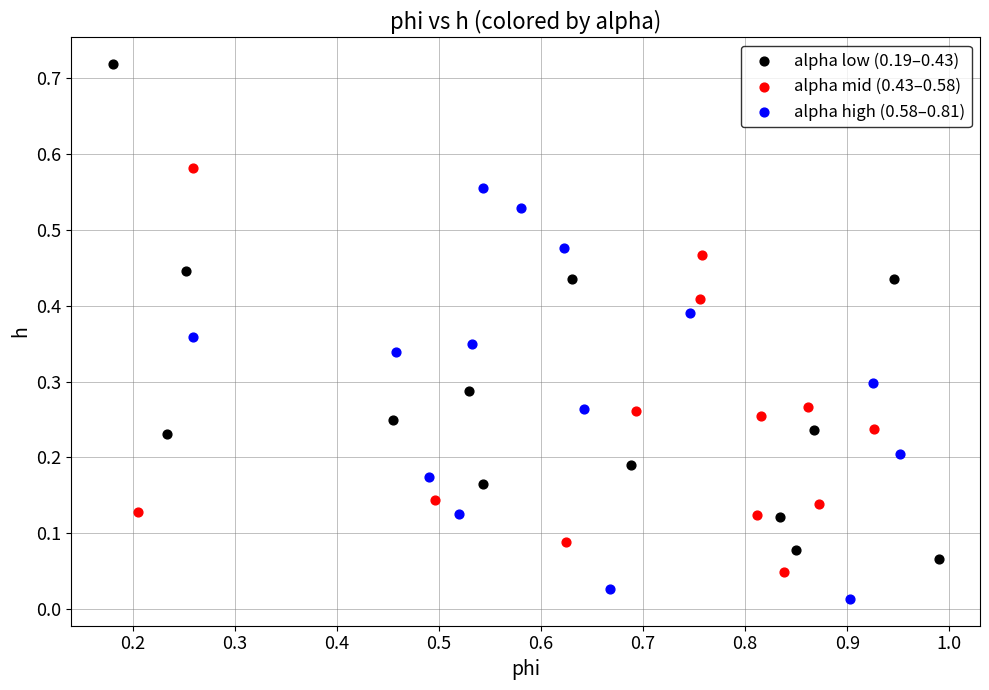

Which series contains the highest Y value?

alpha low (0.19–0.43)